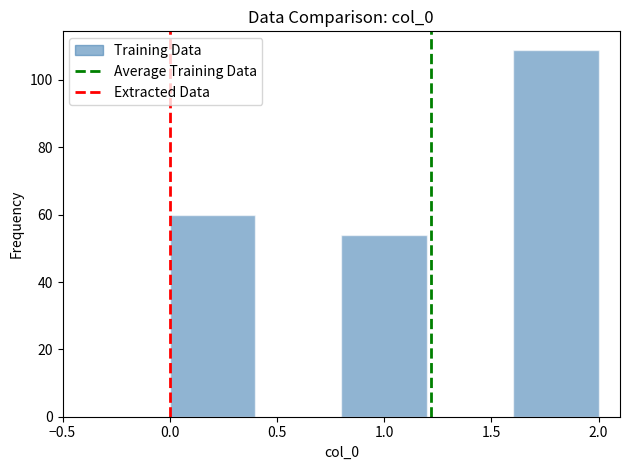

Reading left to right, transcribe this chart: for each bar, give the range it covers on the x-axis and its height. The values are not printed on the chart, so give them approximately, as read against the axis.

0.0 to 0.4: 60
0.4 to 0.8: 0
0.8 to 1.2: 54
1.2 to 1.6: 0
1.6 to 2.0: 110